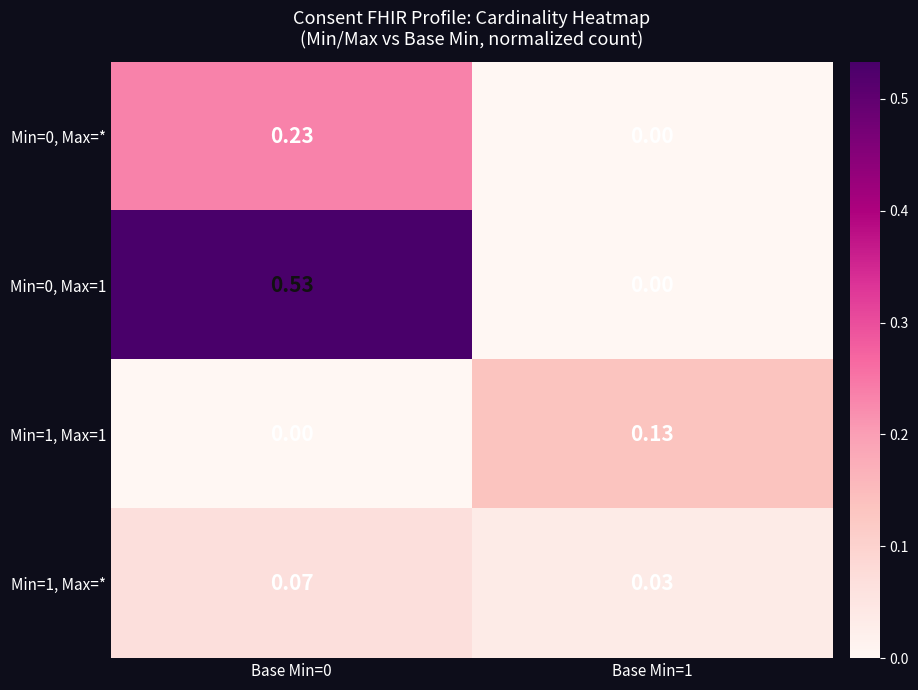

Is the value of Min=0, Max=1 at Base Min=0 greater than the value of Min=0, Max=* at Base Min=1?

Yes